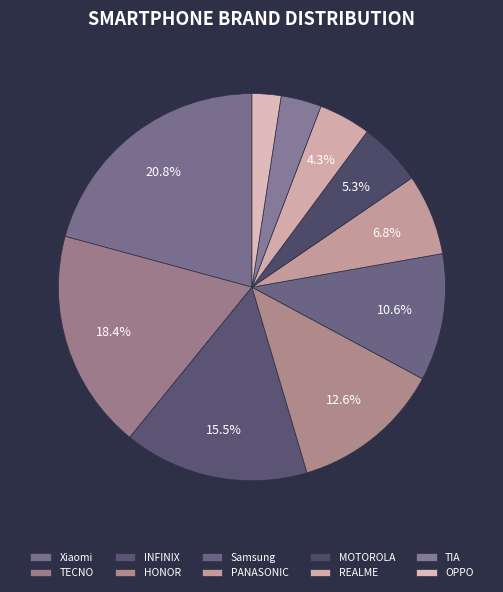

Which has a higher value, PANASONIC or REALME?

PANASONIC